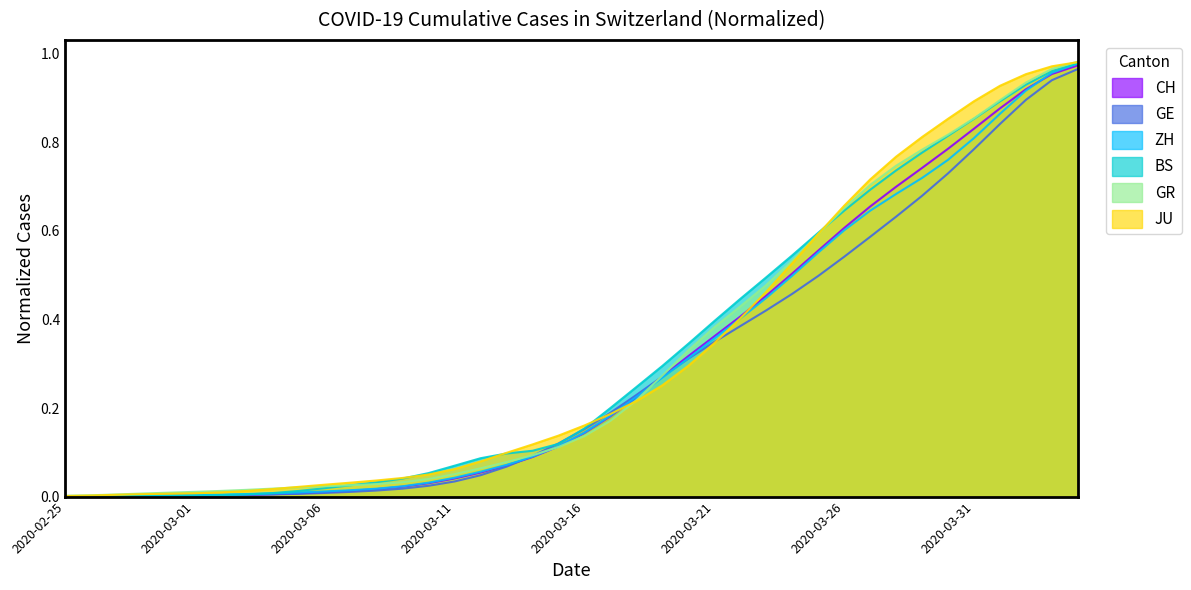

What is the total value across all series at 2020-03-17?

1.1